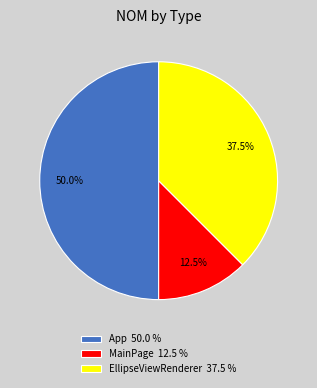

Which slice is the smallest?

MainPage